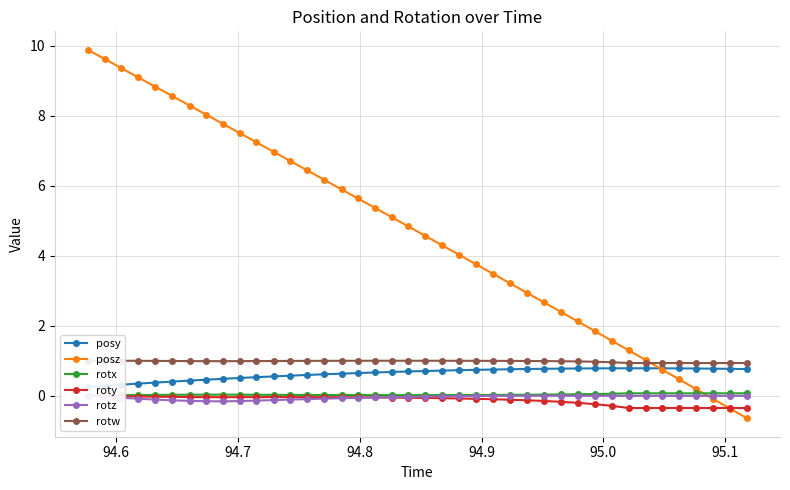

What is the difference between the maximum and minimum values in the rotz series?

0.2